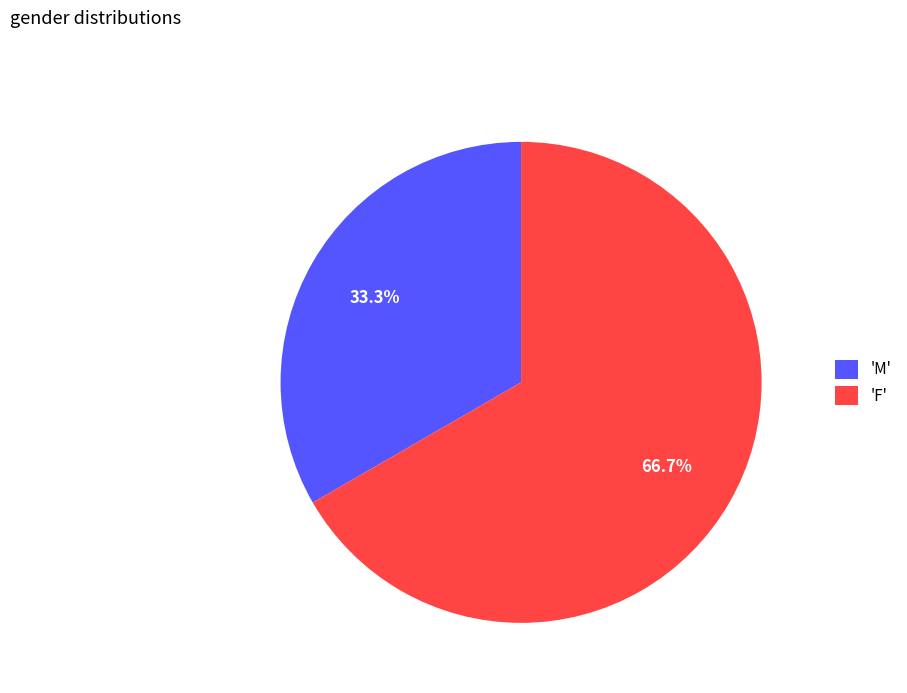

Combined, do 'M' and 'F' account for over 50%?

Yes